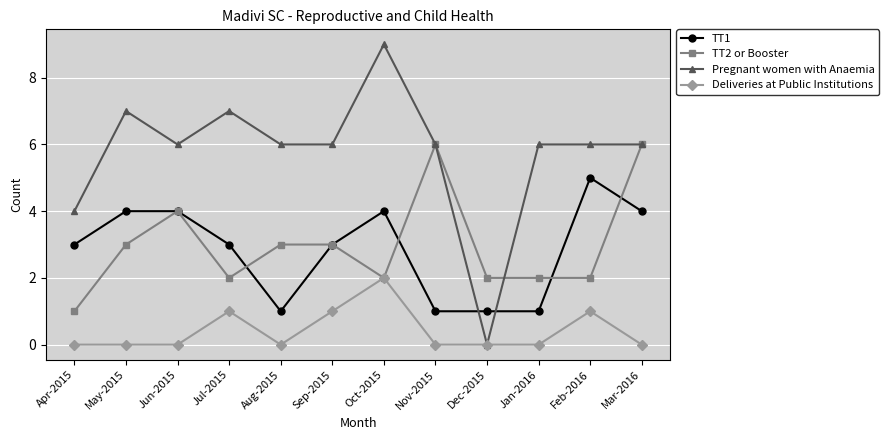

At which category does Pregnant women with Anaemia reach its first local valley?

Jun-2015